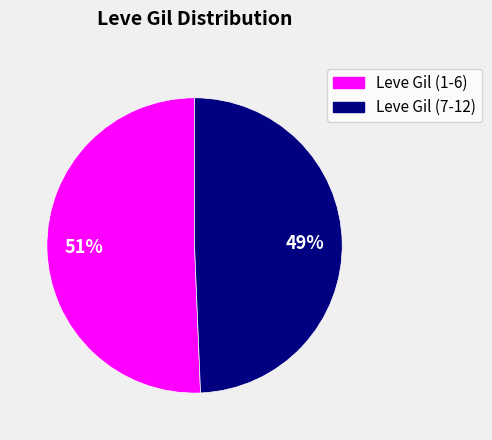

To the nearest percent, what is the average slice percentage?

50%